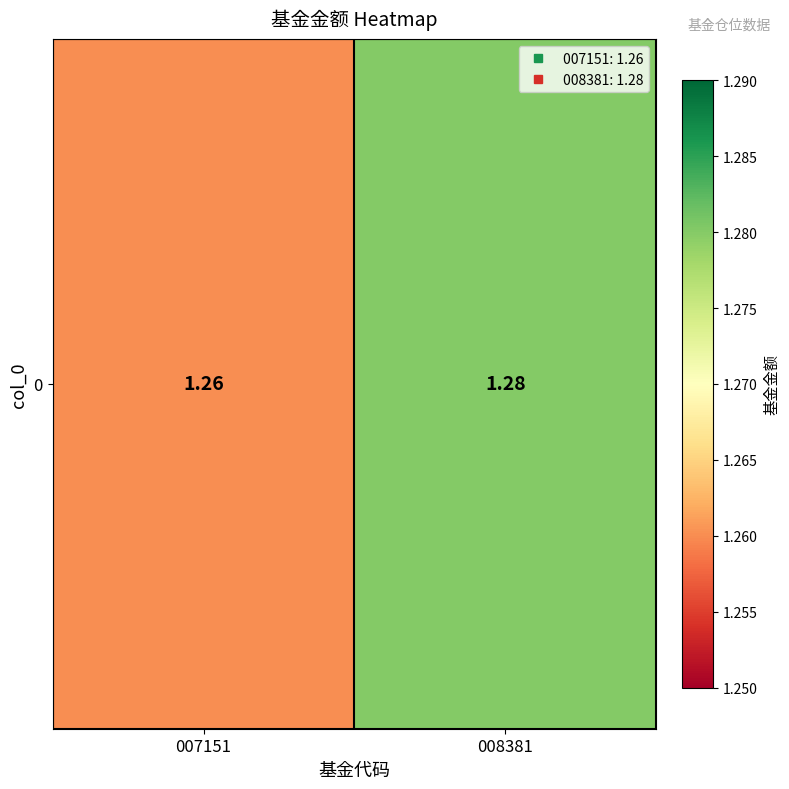

Is it true that the value at 008381 is 1.3?

True